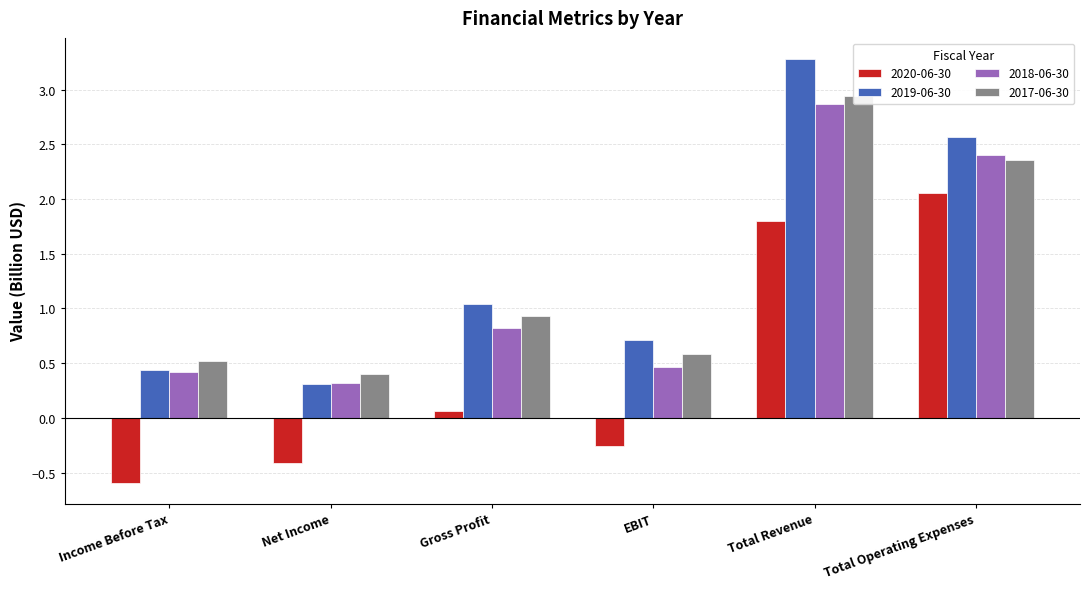

What is the label of the 1st bar from the right?

Total Operating Expenses